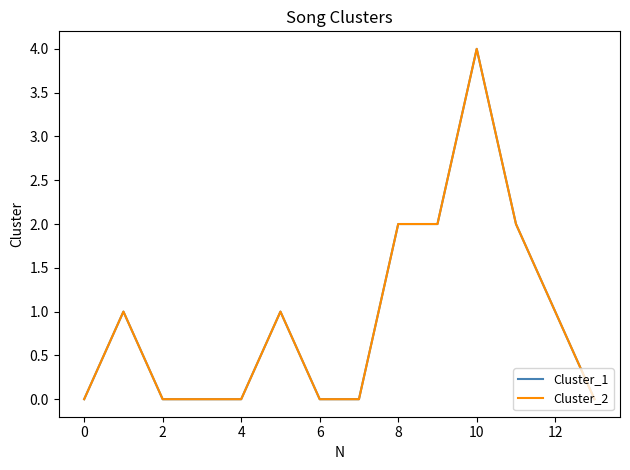

Is this an area chart (filled region under the line)?

No